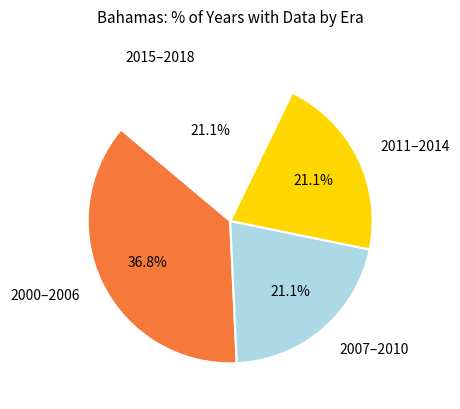

Combined, do 2007–2010 and 2000–2006 account for over 50%?

Yes